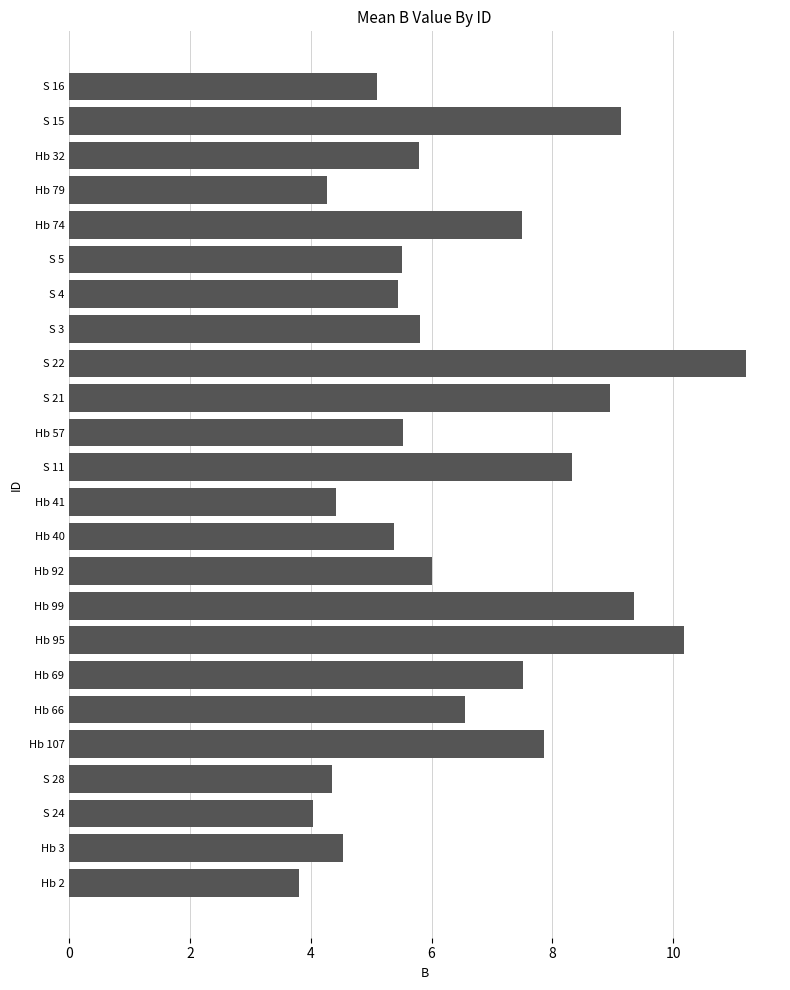

What is the sum of all values?

156.6